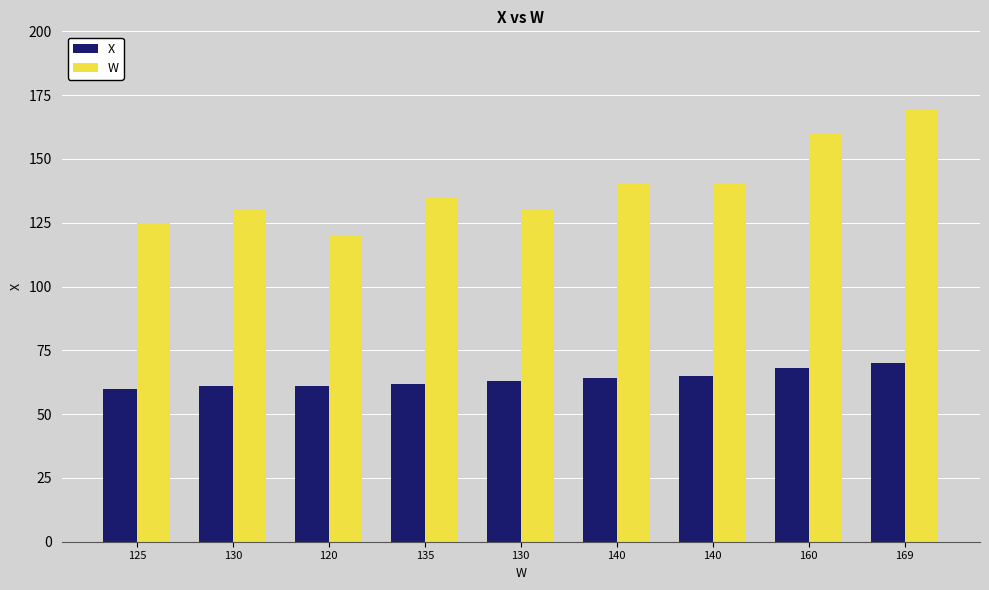

What is the spread (max minus min) of values at 130?

69